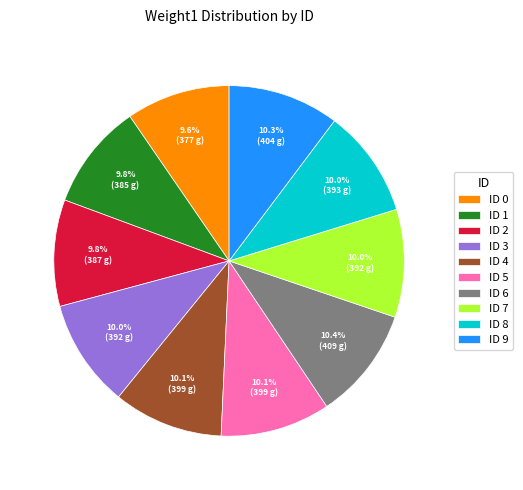

Does ID 6 represent more than half of the total?

No